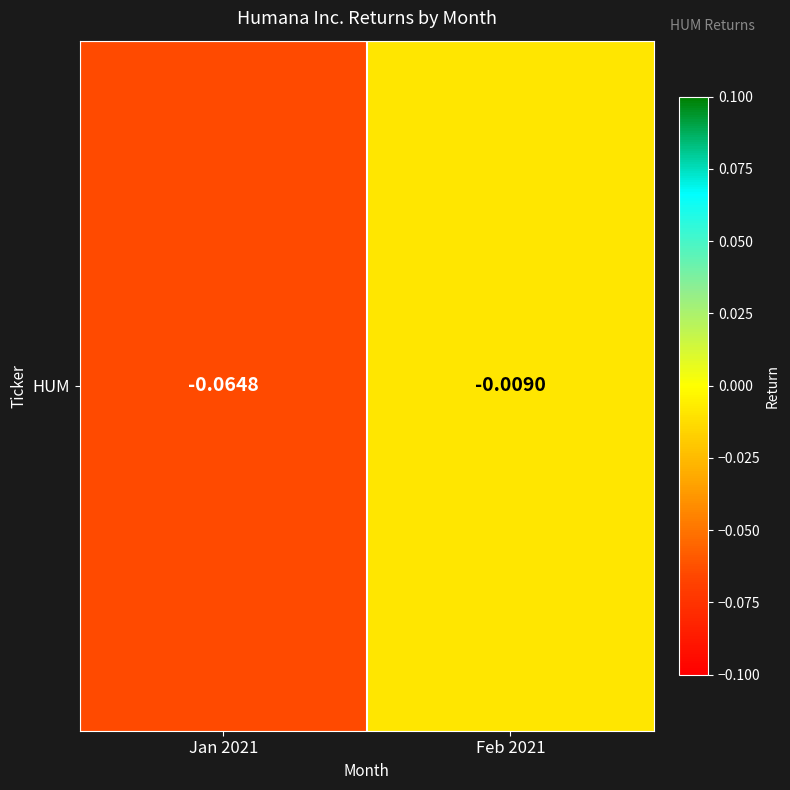

The chart shows a value of -0.0 at Feb 2021. True or false?

False